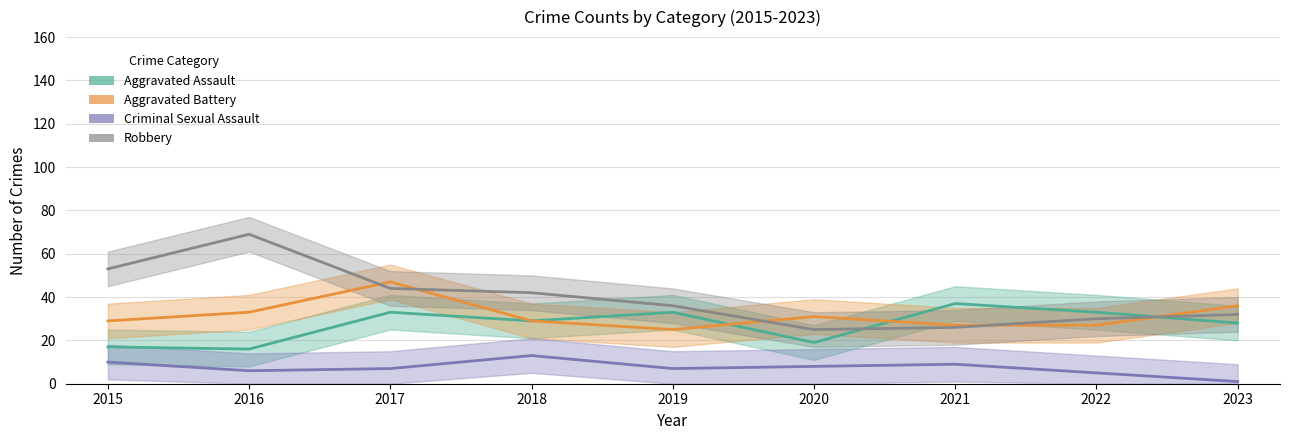

At which category does the chart reach its peak across all series?

2016